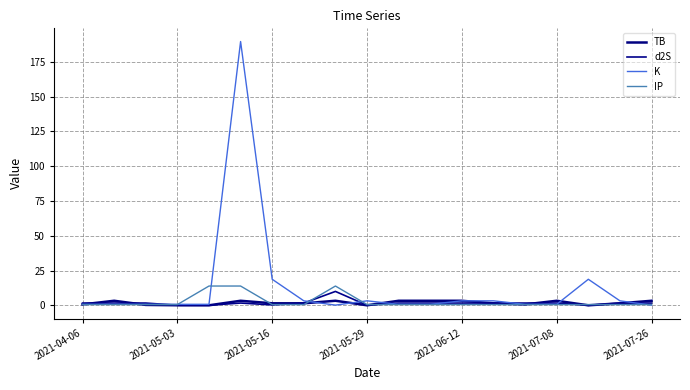

In d2S, how many points are lower than both neighbors (excluding endpoints)?

3